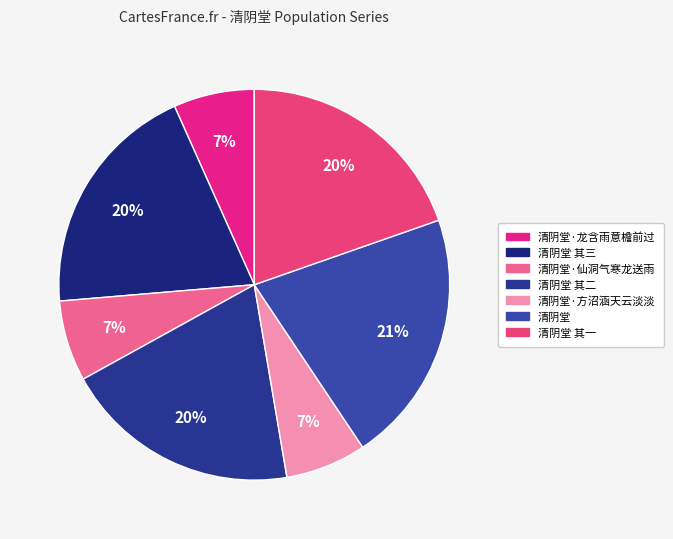

Approximately how many times larger is the value at 清阴堂·龙含雨意檐前过 compared to 清阴堂 其一?

0.3